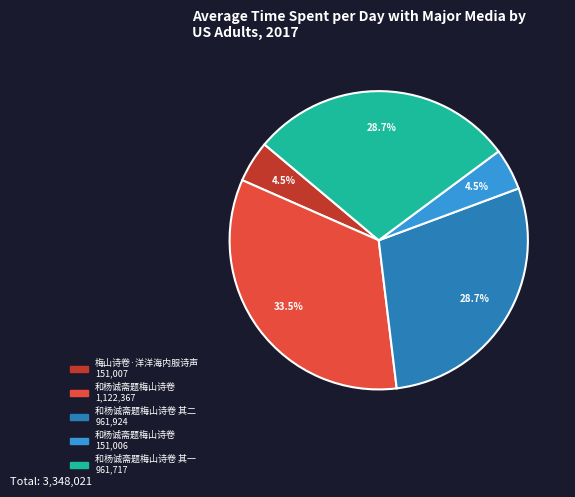

Is there any slice that represents more than half of the pie?

No